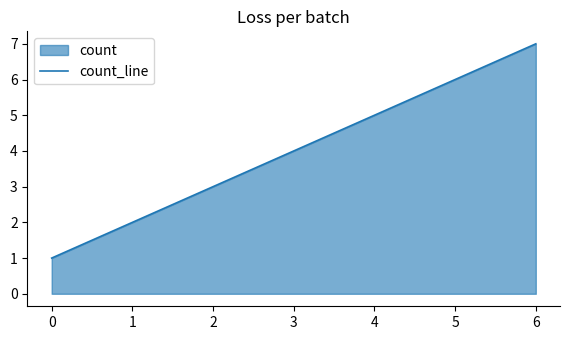

Count the number of categories in the chart.

7